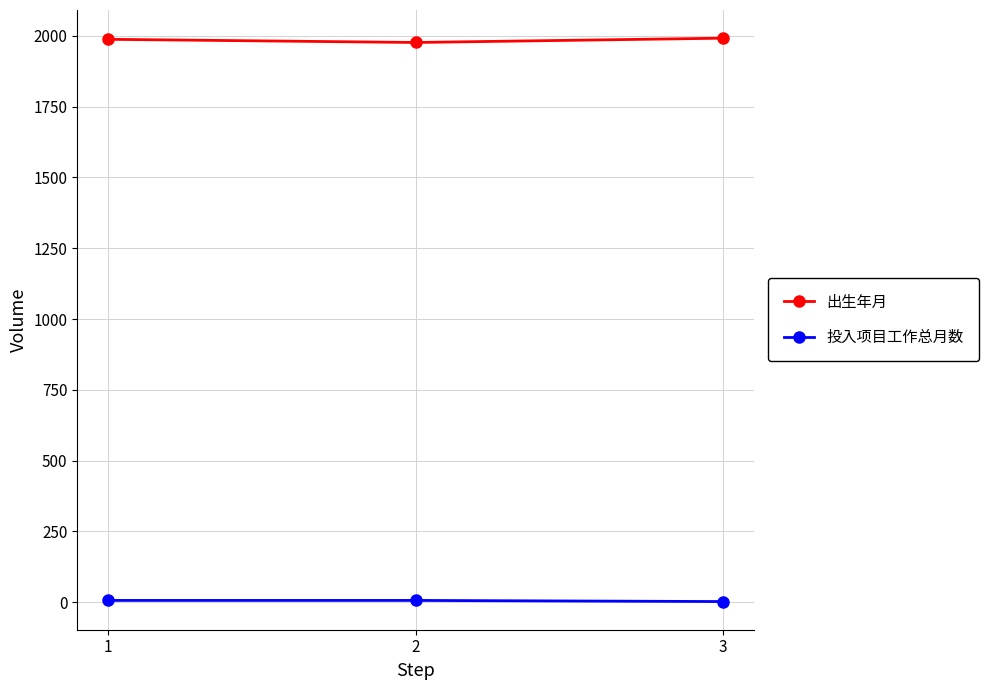

Rank the series at 3 from lowest to highest value.

投入项目工作总月数, 出生年月